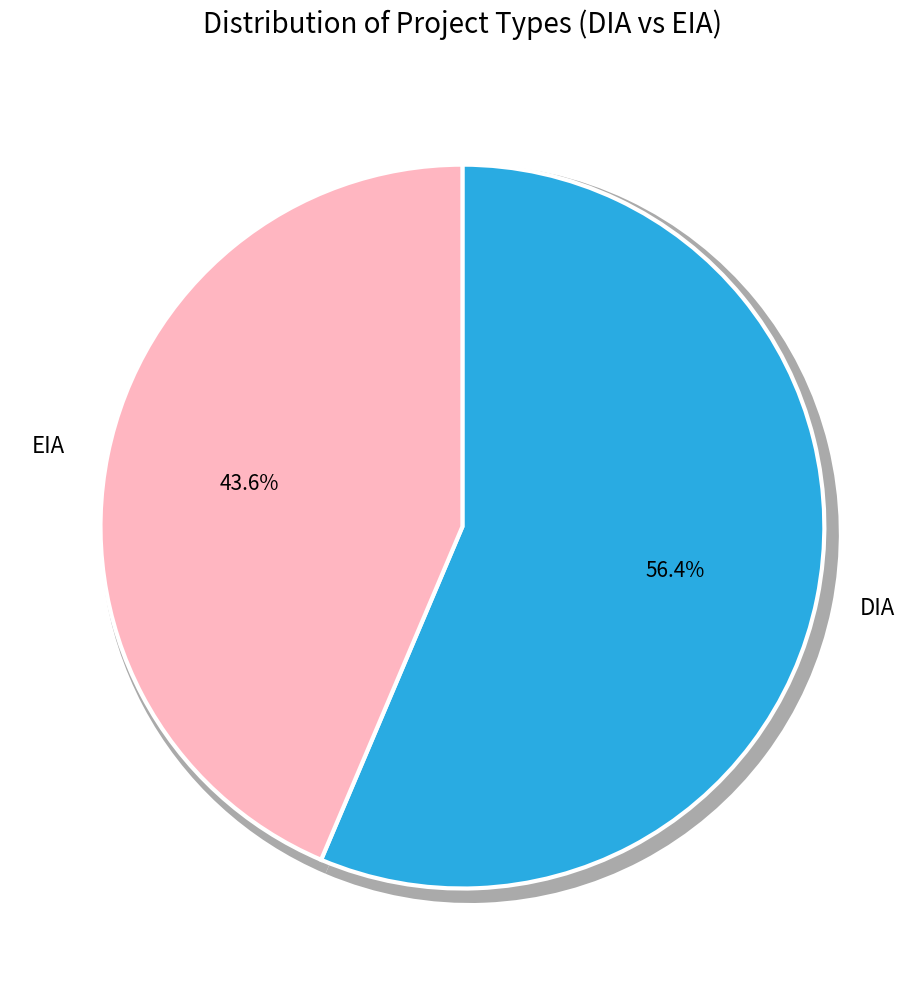

How much of the chart is everything except DIA?

43.6%